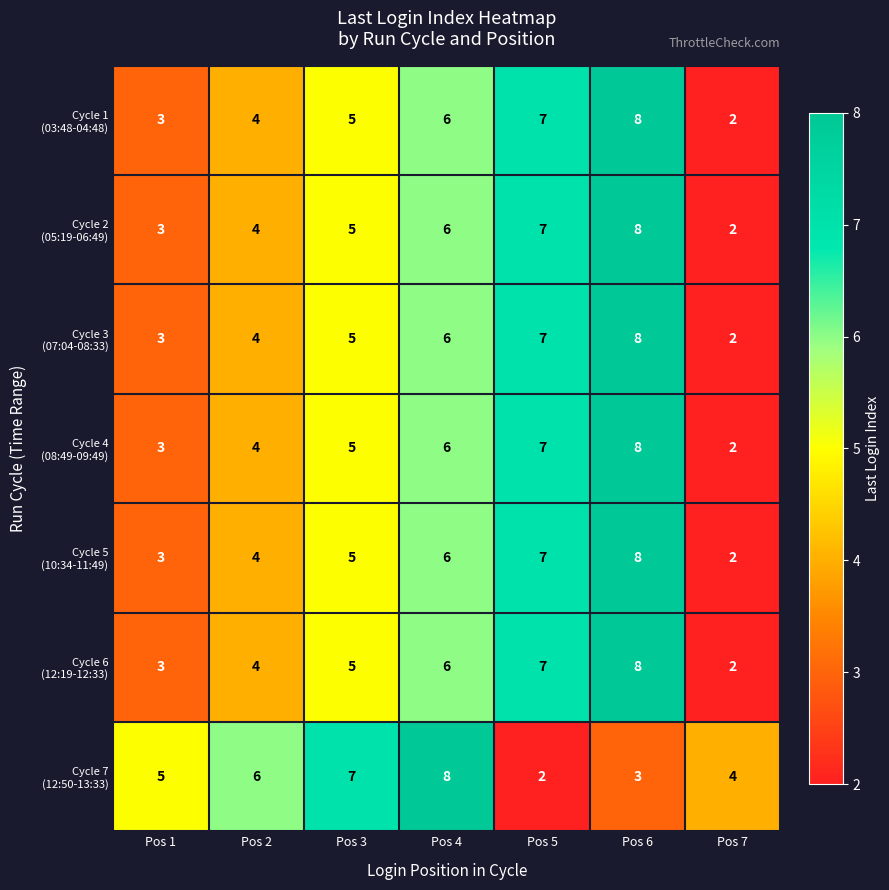

At which category is the sum across all series the highest?

Pos 6